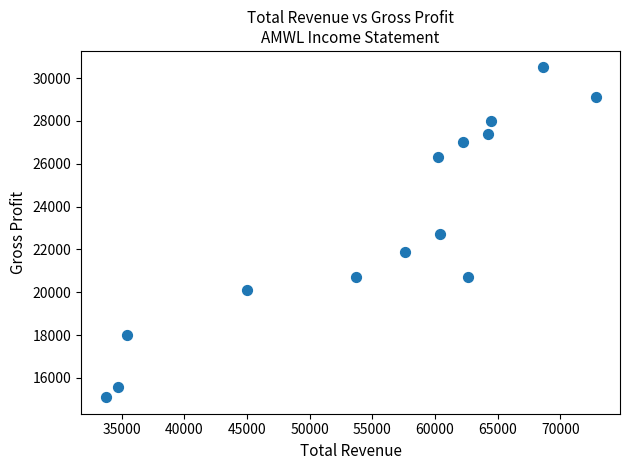

What is the range of X values (max minus min)?

39100